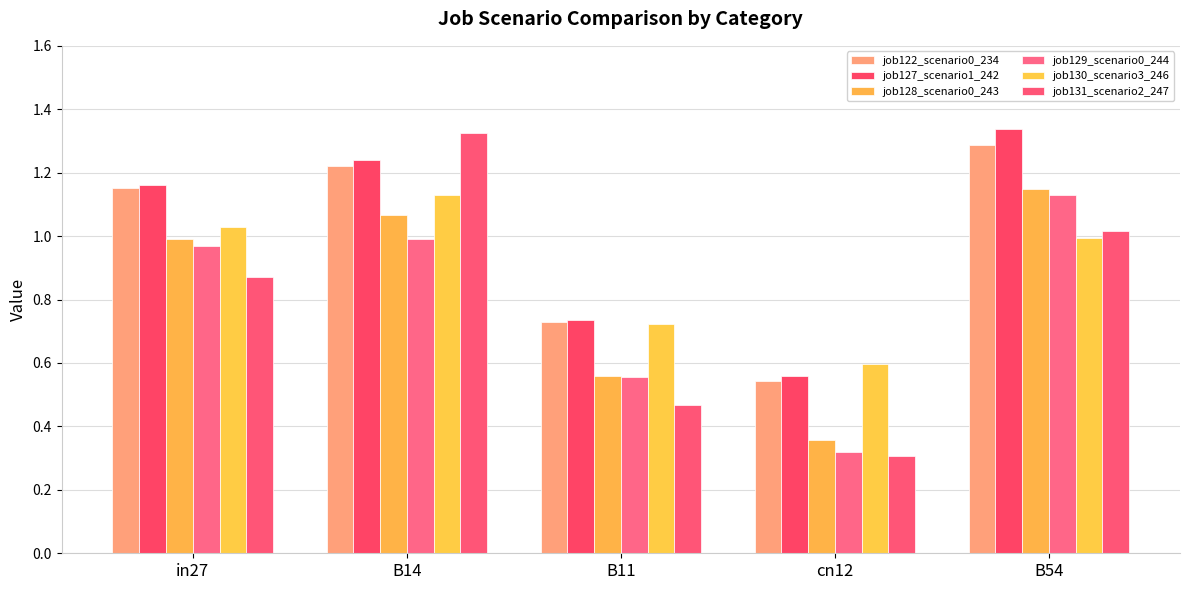

Which series has the widest spread of values?

job131_scenario2_247